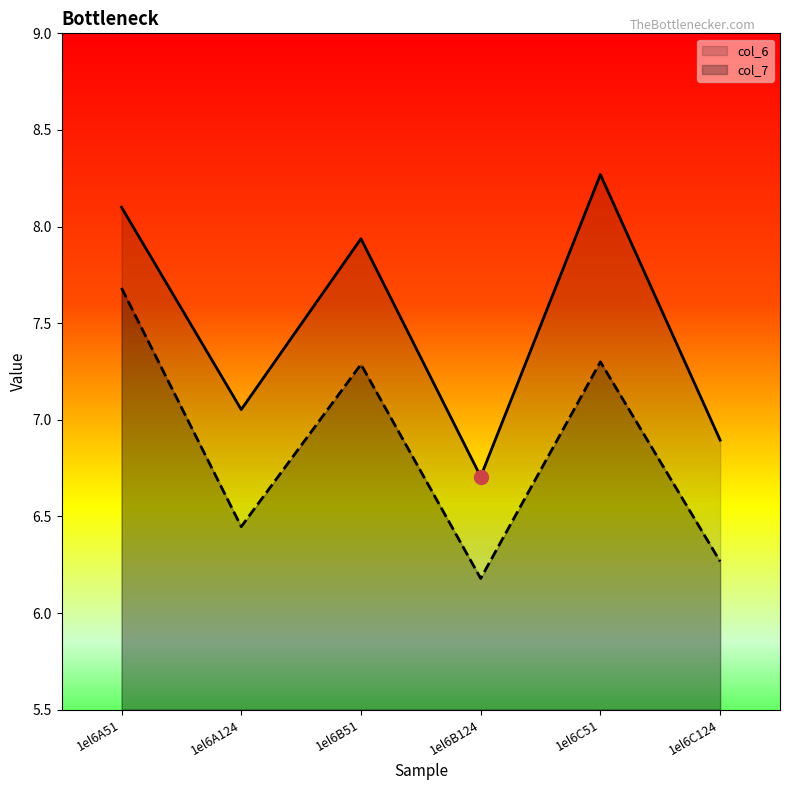

What is the difference between the highest and lowest values at 1el6A124?

0.6